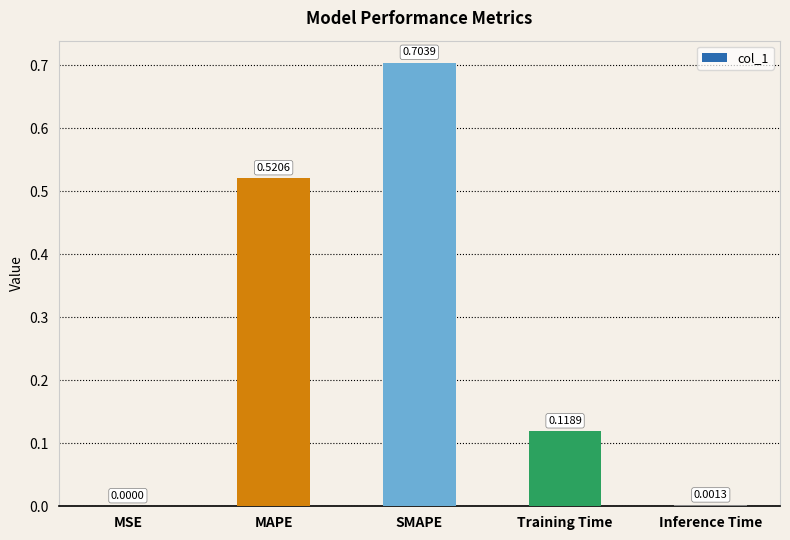

Which label corresponds to the largest value in the chart?

SMAPE